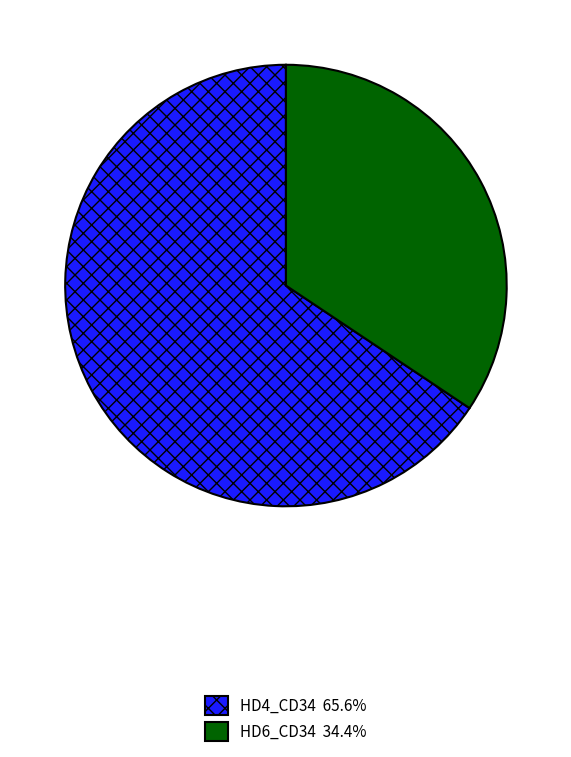

What is the majority slice?

HD4_CD34